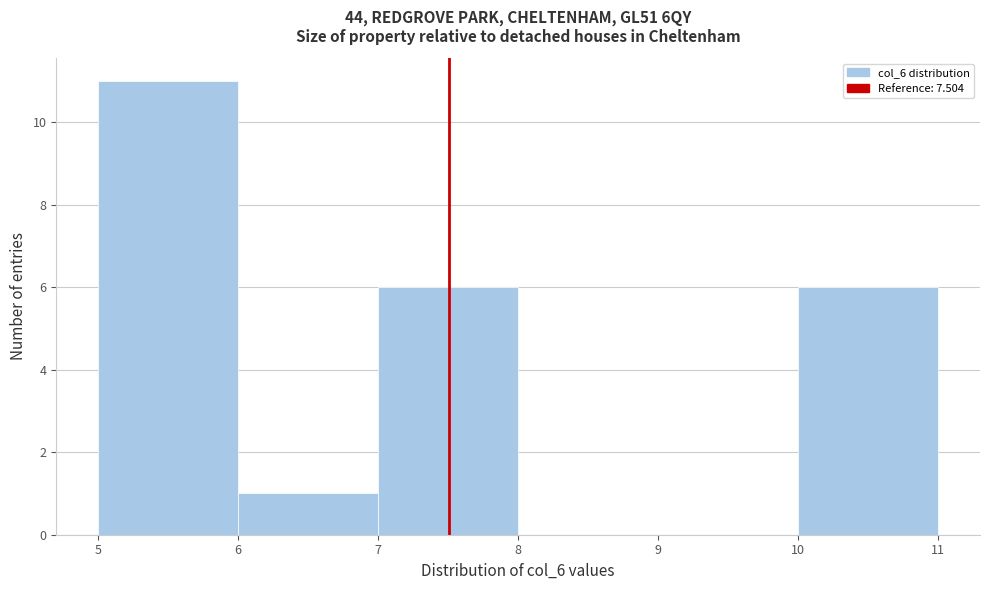

Reading left to right, list every bar in this chart as the range it spans on the x-axis followed by its height. The values are not printed on the chart, so give them approximately, as read against the axis.

5 to 6: 11
6 to 7: 1
7 to 8: 6
8 to 9: 0
9 to 10: 0
10 to 11: 6